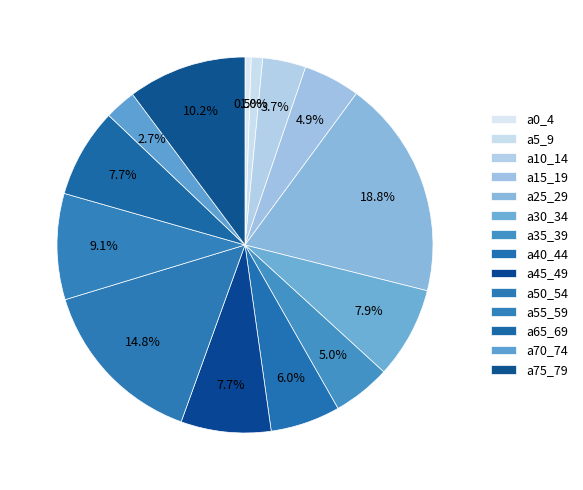

Count the number of slices in the pie.

14